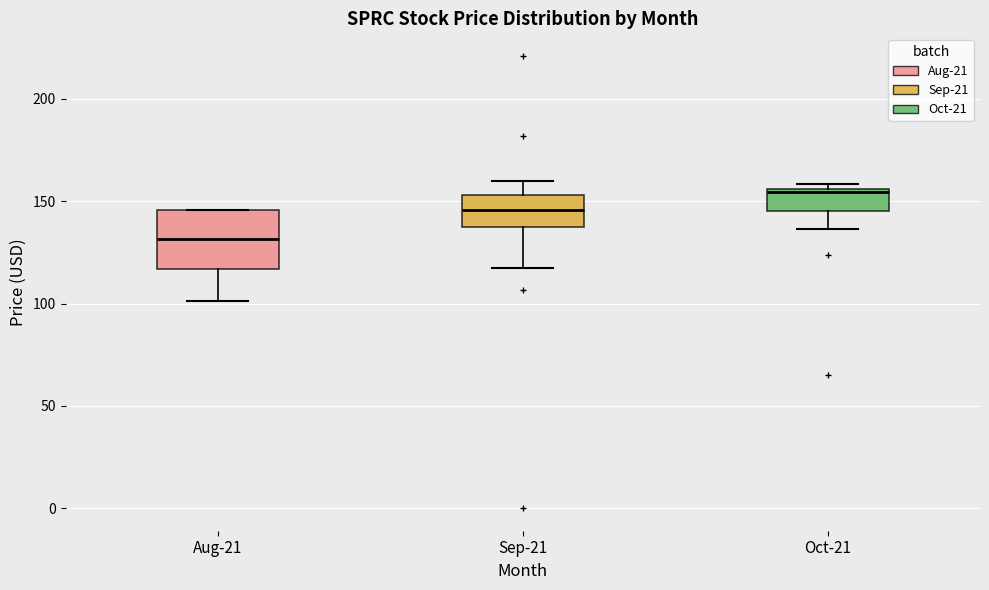

Comparing the boxes themselves (not the whiskers), which one is the tallest?

Aug-21